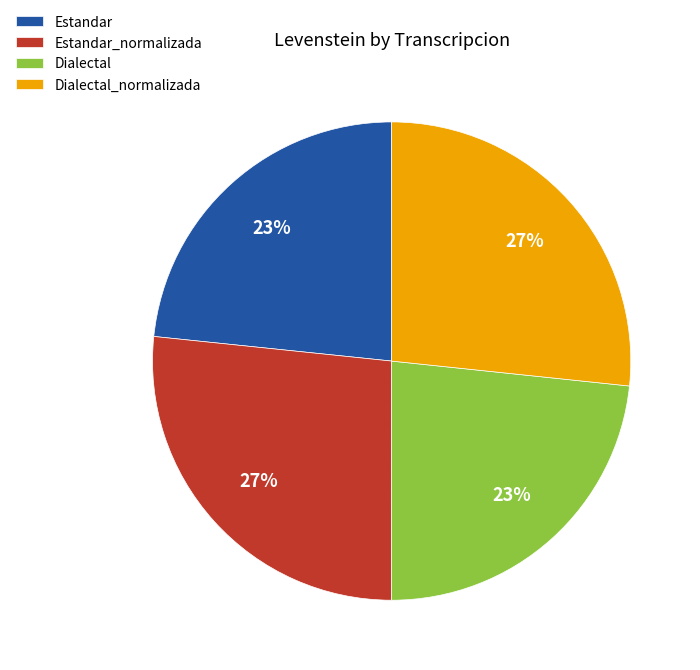

True or false: Dialectal_normalizada accounts for 27% of the total.

True